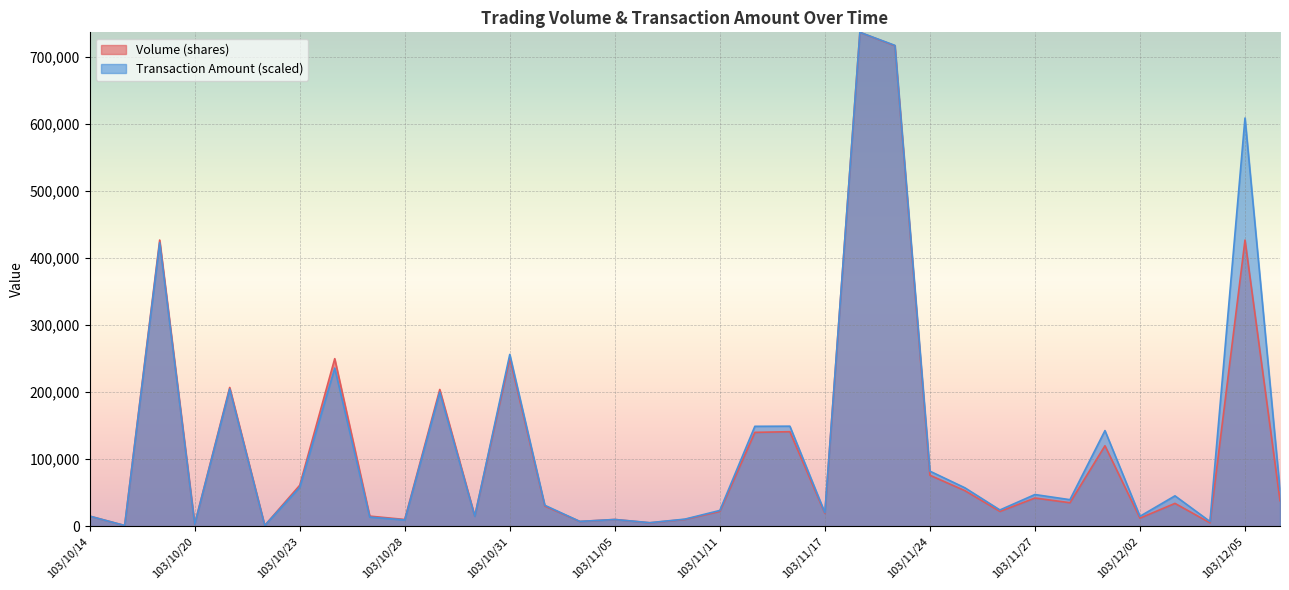

What is the greatest value displayed?

737000.0